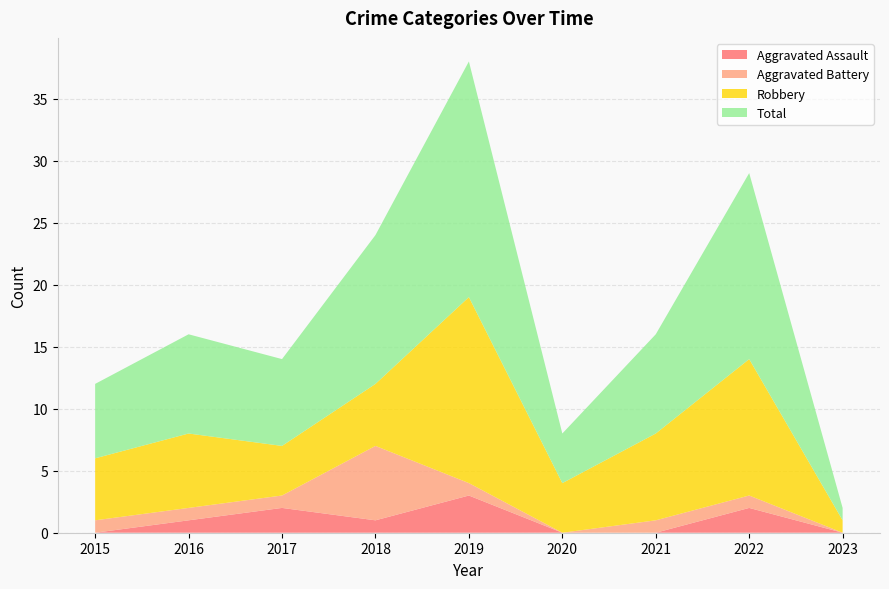

Reading left to right, extract all data points from this chart.

Aggravated Assault: 2015=0	2016=1	2017=2	2018=1	2019=3	2020=0	2021=0	2022=2	2023=0
Aggravated Battery: 2015=1	2016=1	2017=1	2018=6	2019=1	2020=0	2021=1	2022=1	2023=0
Robbery: 2015=5	2016=6	2017=4	2018=5	2019=15	2020=4	2021=7	2022=11	2023=1
Total: 2015=6	2016=8	2017=7	2018=12	2019=19	2020=4	2021=8	2022=15	2023=1